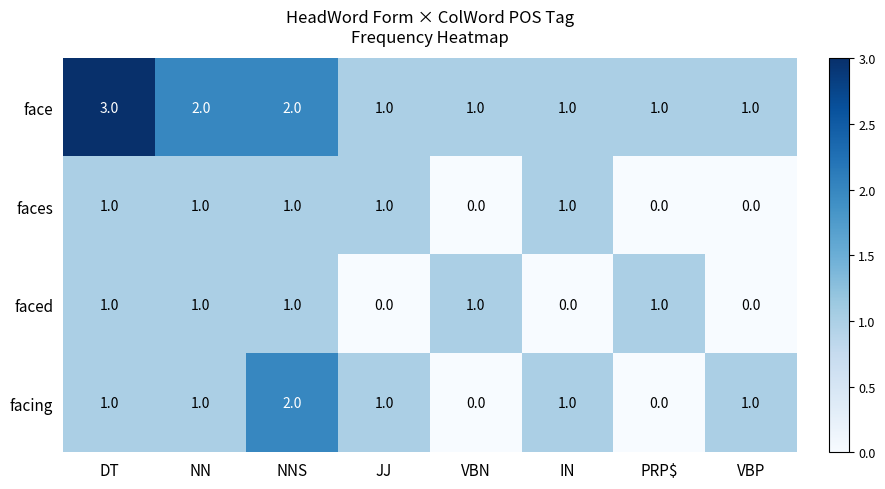

What is the total value across all series at JJ?

3